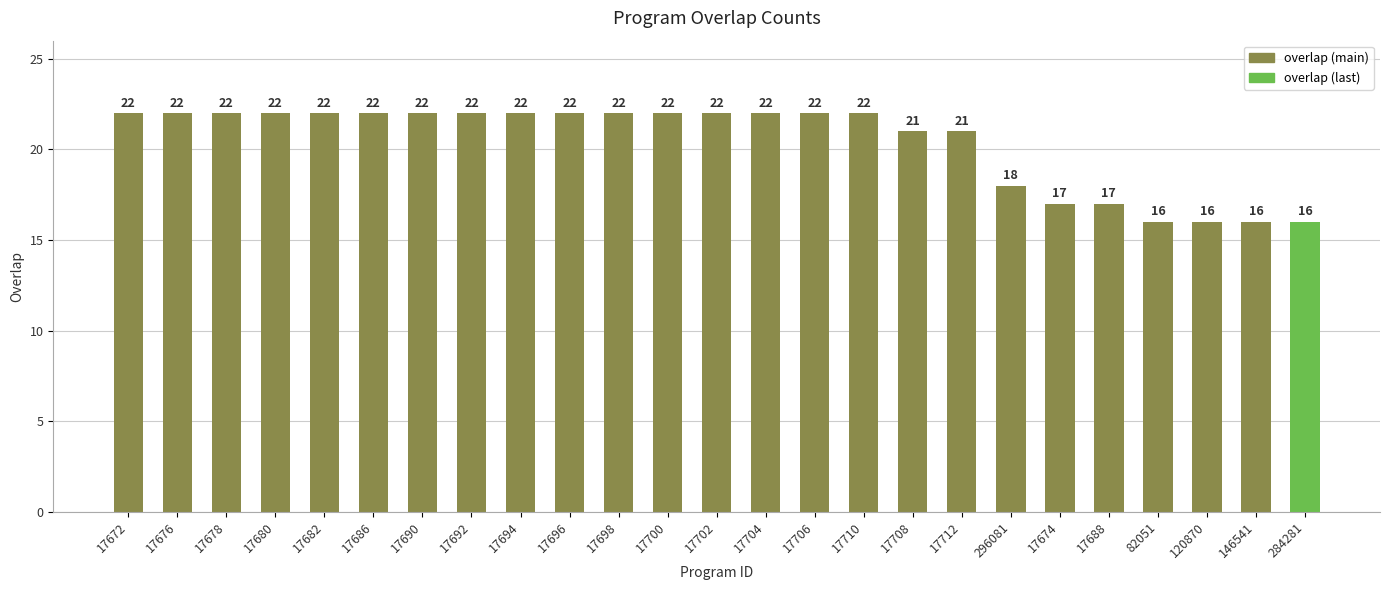

What is the label of the 22nd bar from the right?

17680